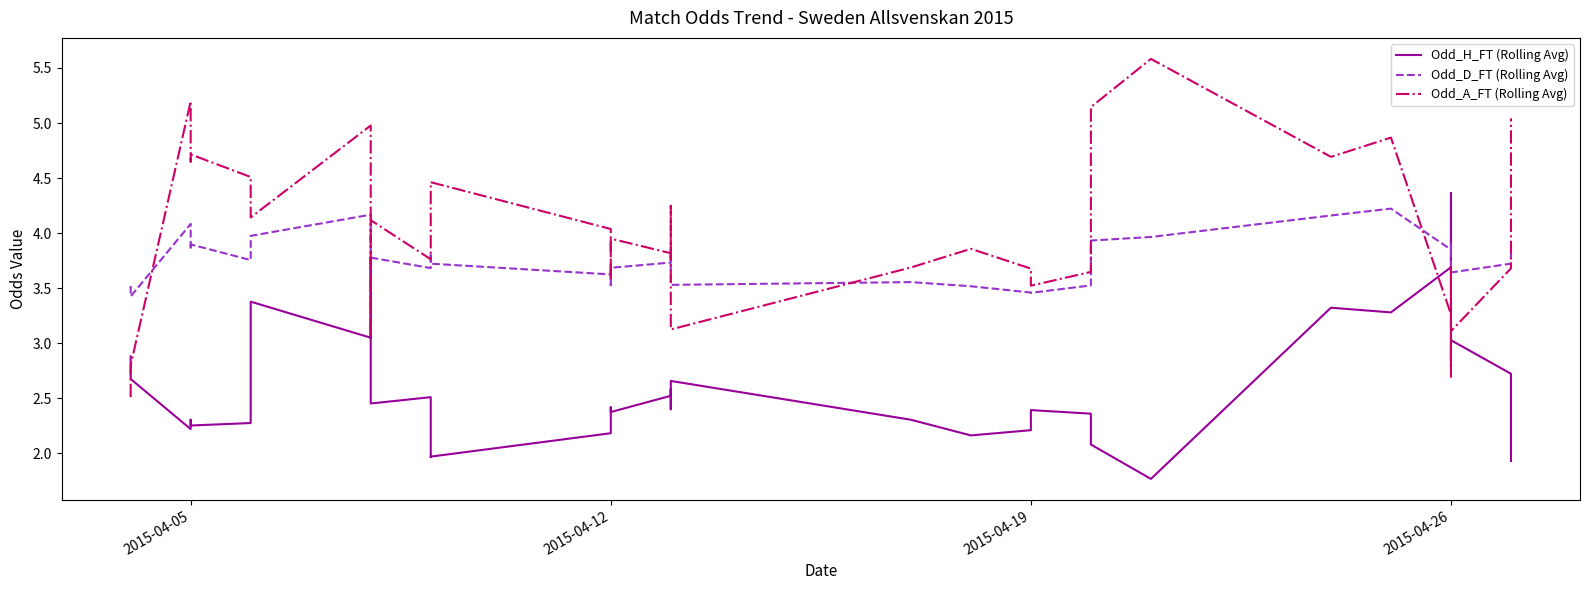

Count the number of data series in this chart.

3